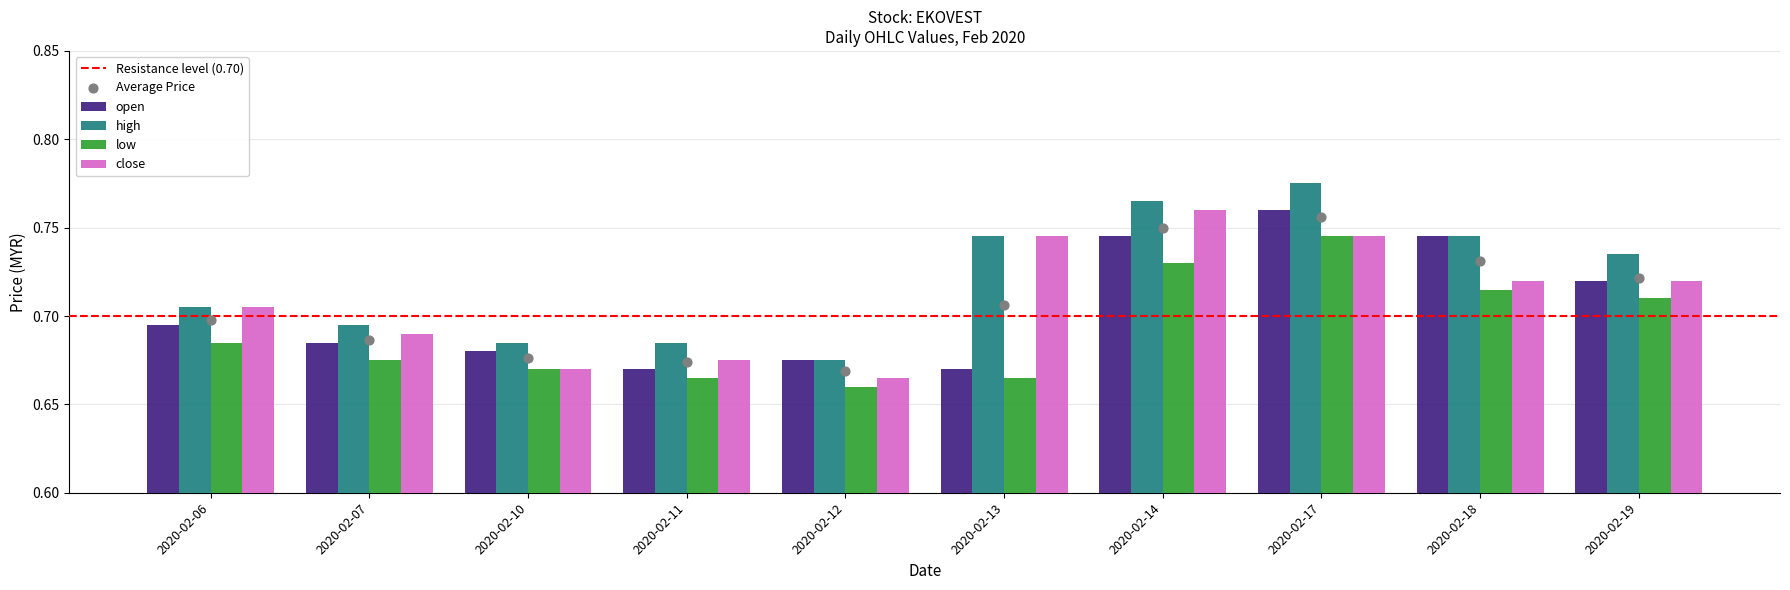

What are all the series names shown in the legend?

open, high, low, close